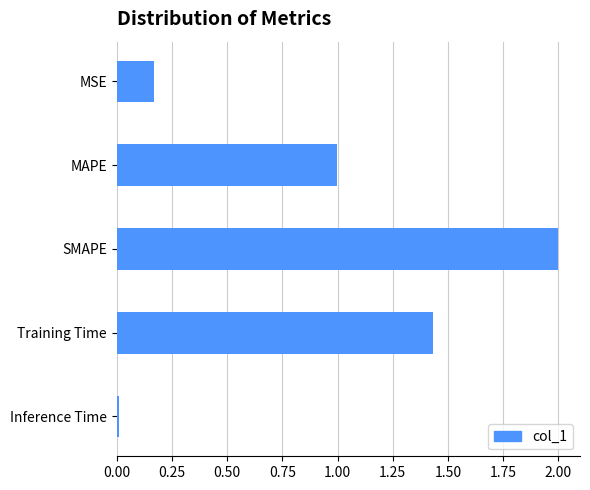

Is it true that the value at MAPE is 1.0?

True